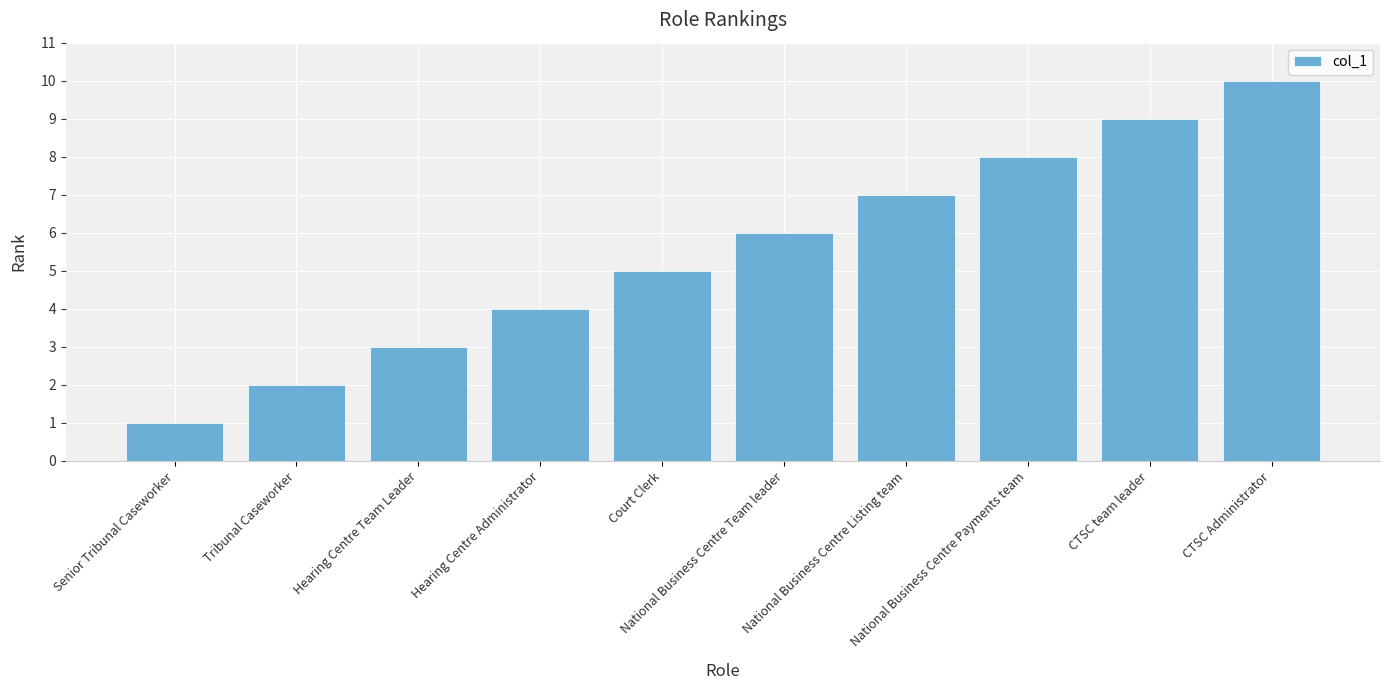

What is the difference between the maximum and minimum values?

9